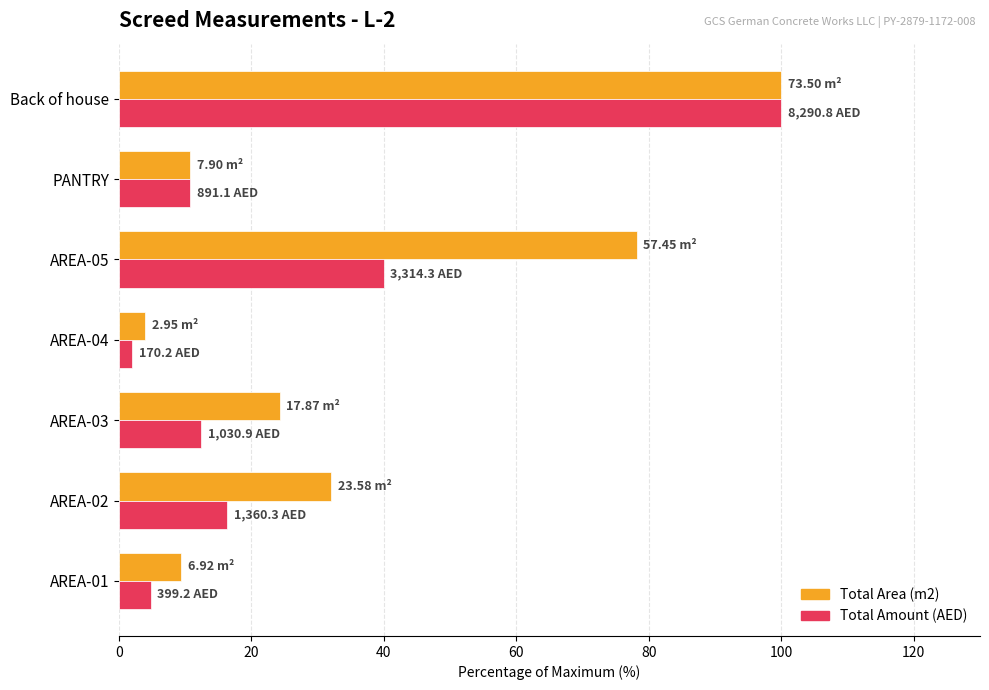

List the series in order of their overall mean, lowest first.

Total Amount (AED), Total Area (m2)